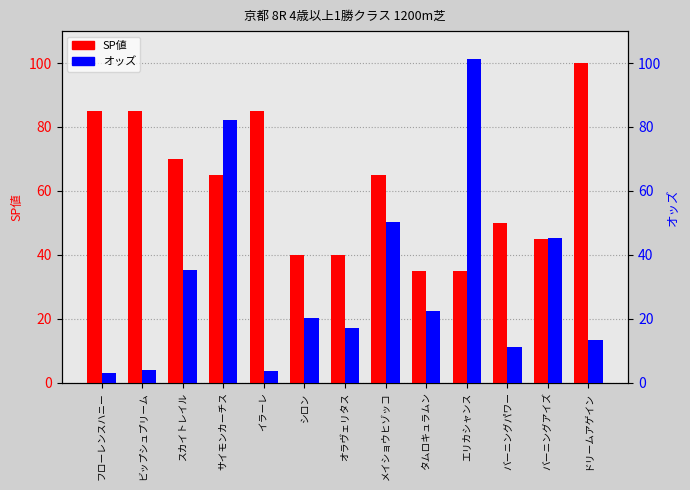

What is the greatest value displayed?

101.2